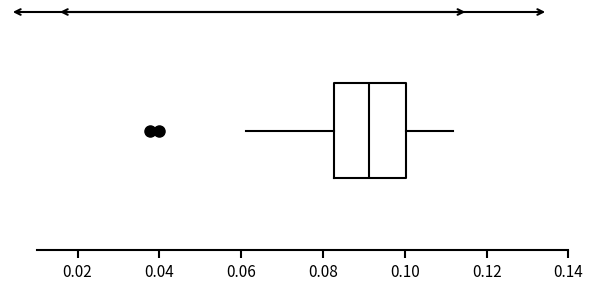

Transcribe this box plot: give where the median line is, the range the box spans, and where the two whiskers end, as read against the x-axis. The values are not printed on the chart, so give them approximately, as read against the axis.

median 0.092, box 0.082 to 0.100, whiskers 0.062 to 0.112